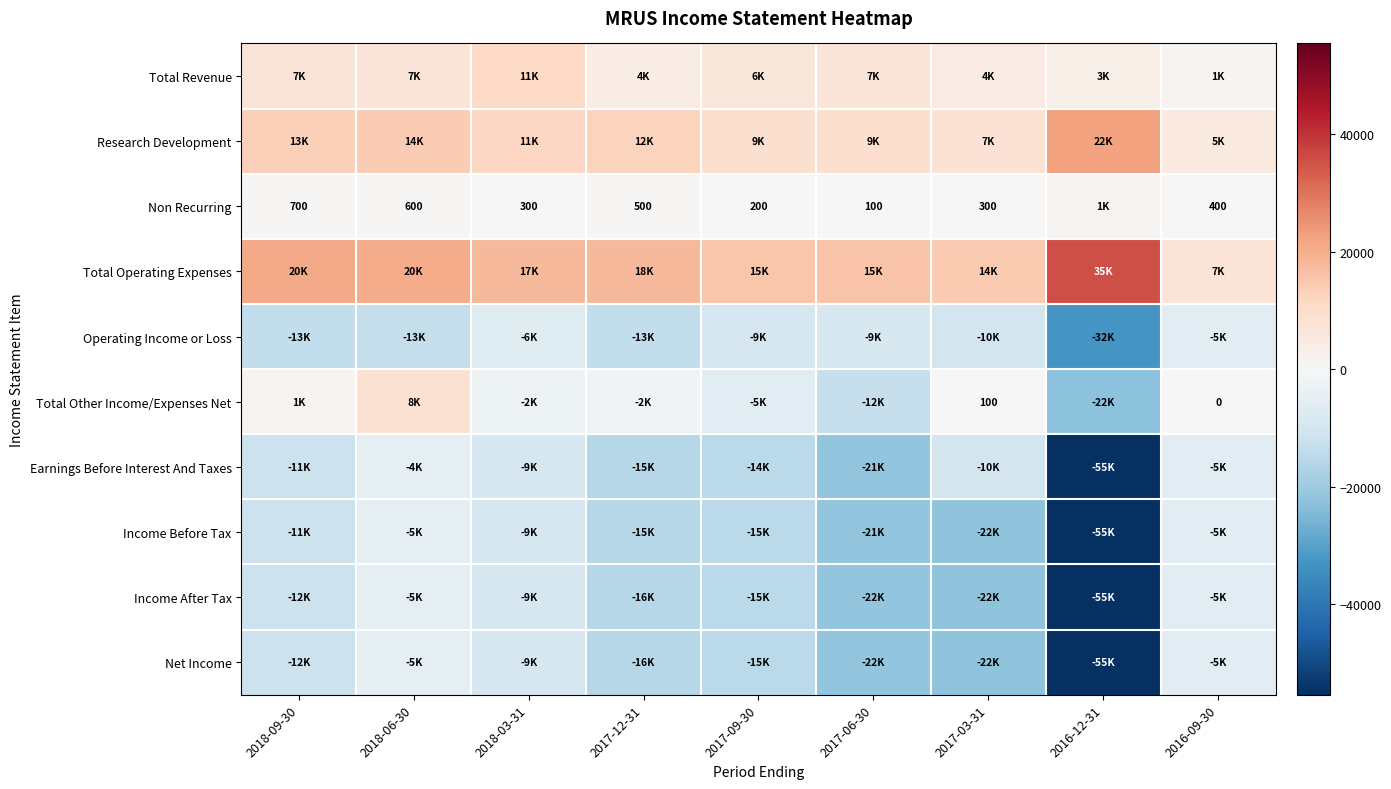

Is it true that Non Recurring equals 124 at 2016-09-30?

False